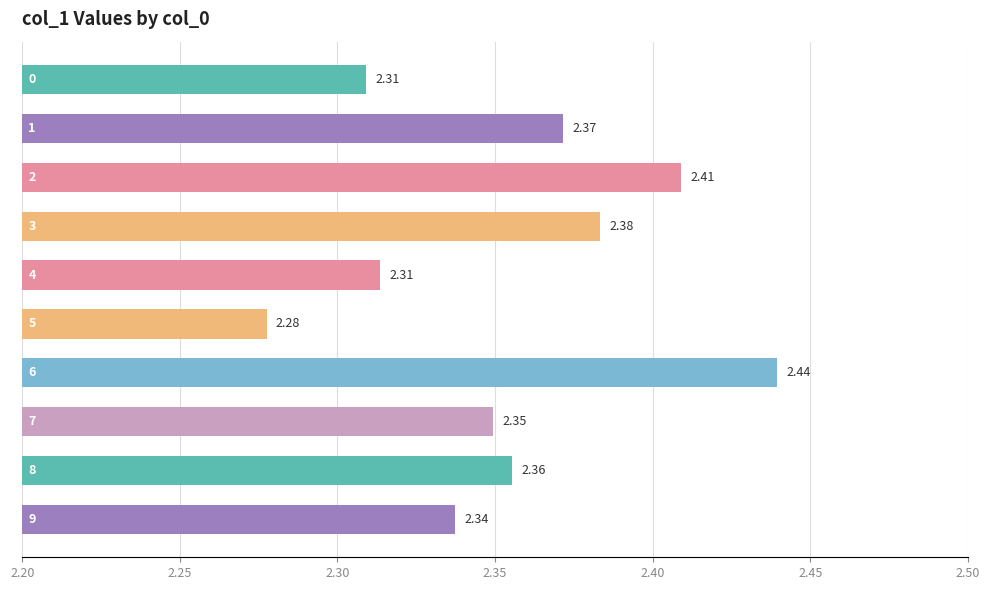

What is the ratio of the value at 8 to the value at 5?

1.0